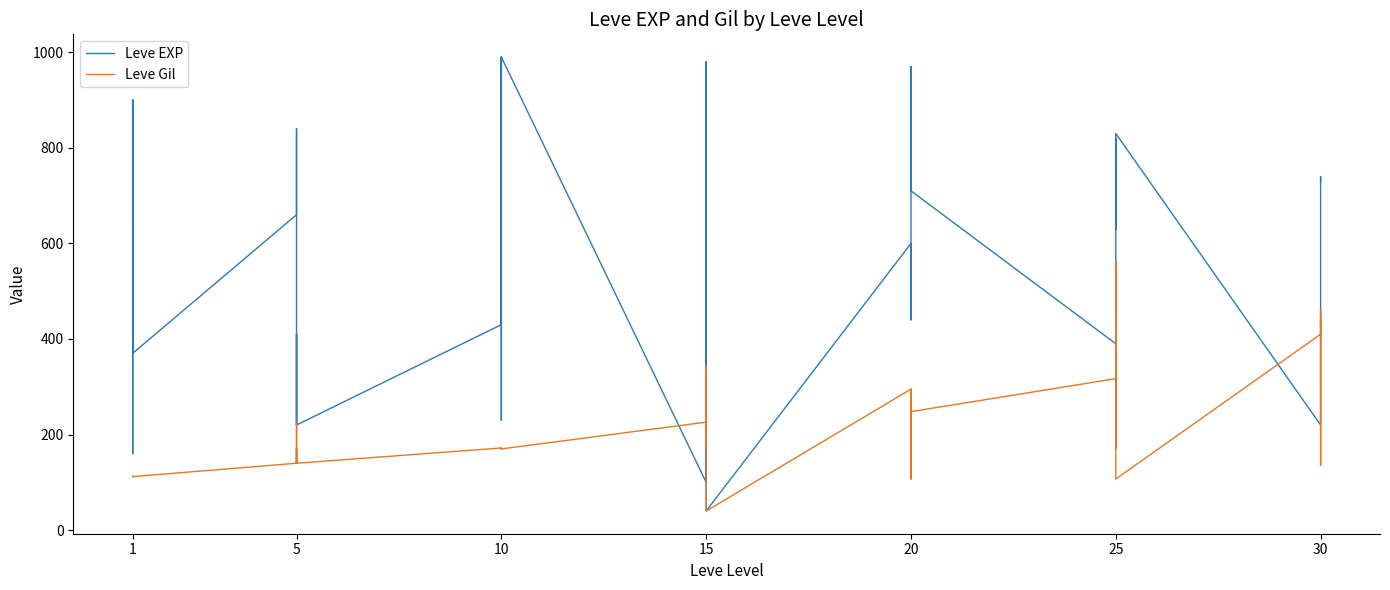

Rank the series by their maximum value, from highest to lowest.

Leve EXP, Leve Gil